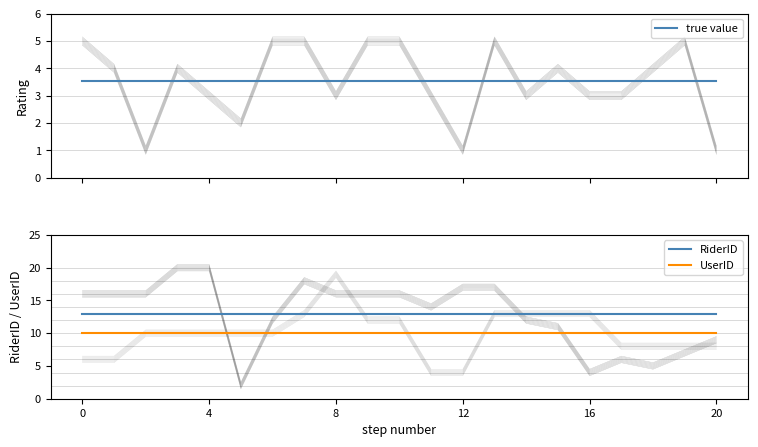

Is this an area chart (filled region under the line)?

No